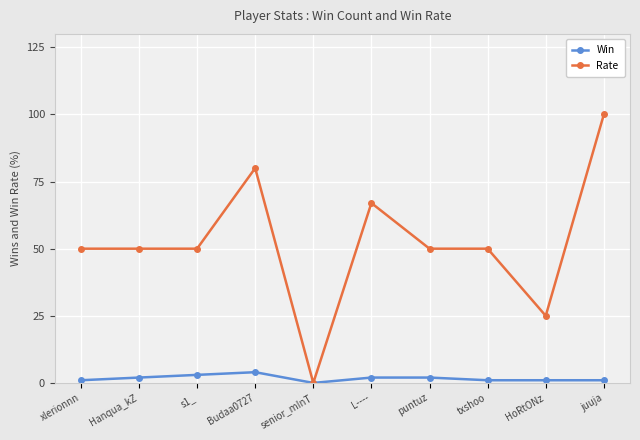

True or false: Win has more than 0 points higher than both neighbors.

True